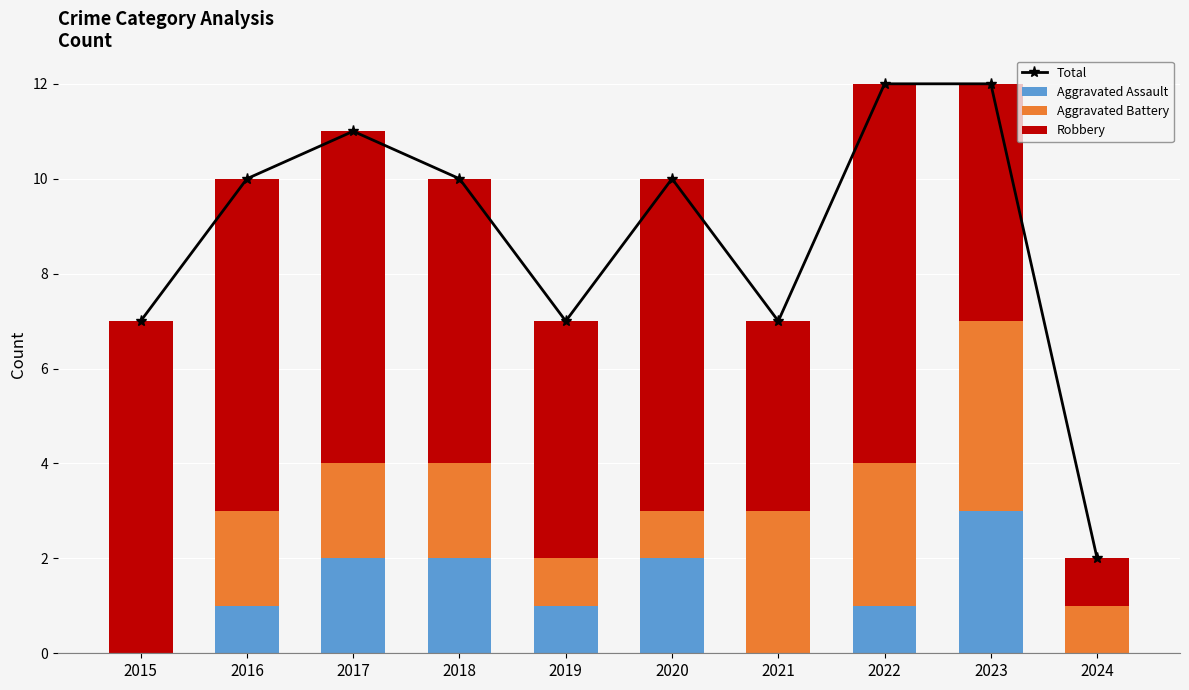

Reading left to right, transcribe all the data shown in this chart.

Total: 2015=7	2016=10	2017=11	2018=10	2019=7	2020=10	2021=7	2022=12	2023=12	2024=2
Aggravated Assault: 2015=0	2016=1	2017=2	2018=2	2019=1	2020=2	2021=0	2022=1	2023=3	2024=0
Aggravated Battery: 2015=0	2016=2	2017=2	2018=2	2019=1	2020=1	2021=3	2022=3	2023=4	2024=1
Robbery: 2015=7	2016=7	2017=7	2018=6	2019=5	2020=7	2021=4	2022=8	2023=5	2024=1